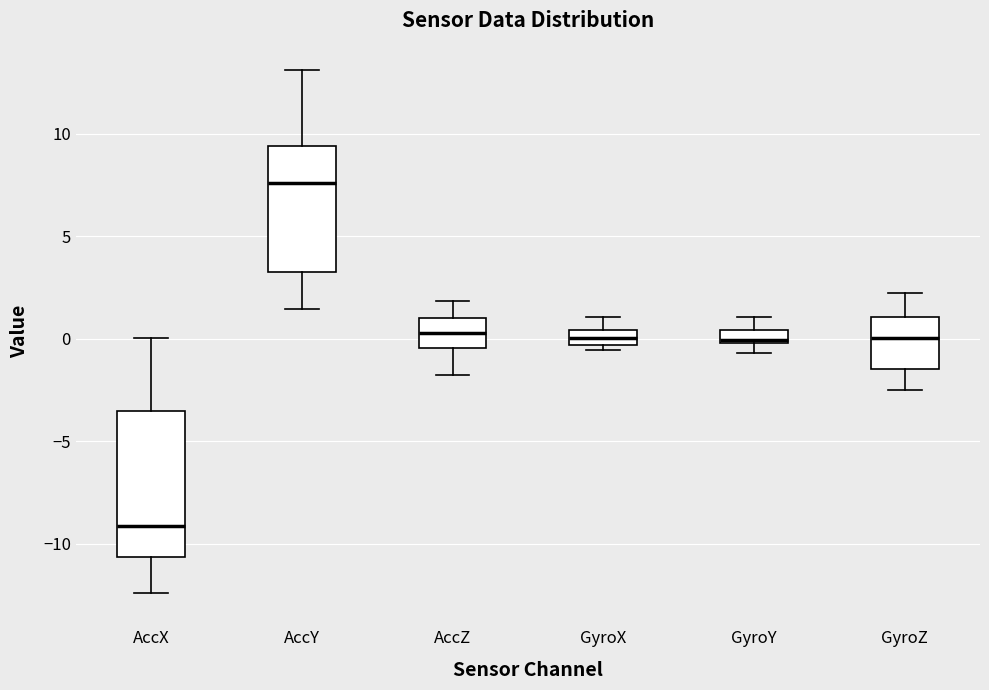

Comparing the boxes themselves (not the whiskers), which one is the tallest?

AccX